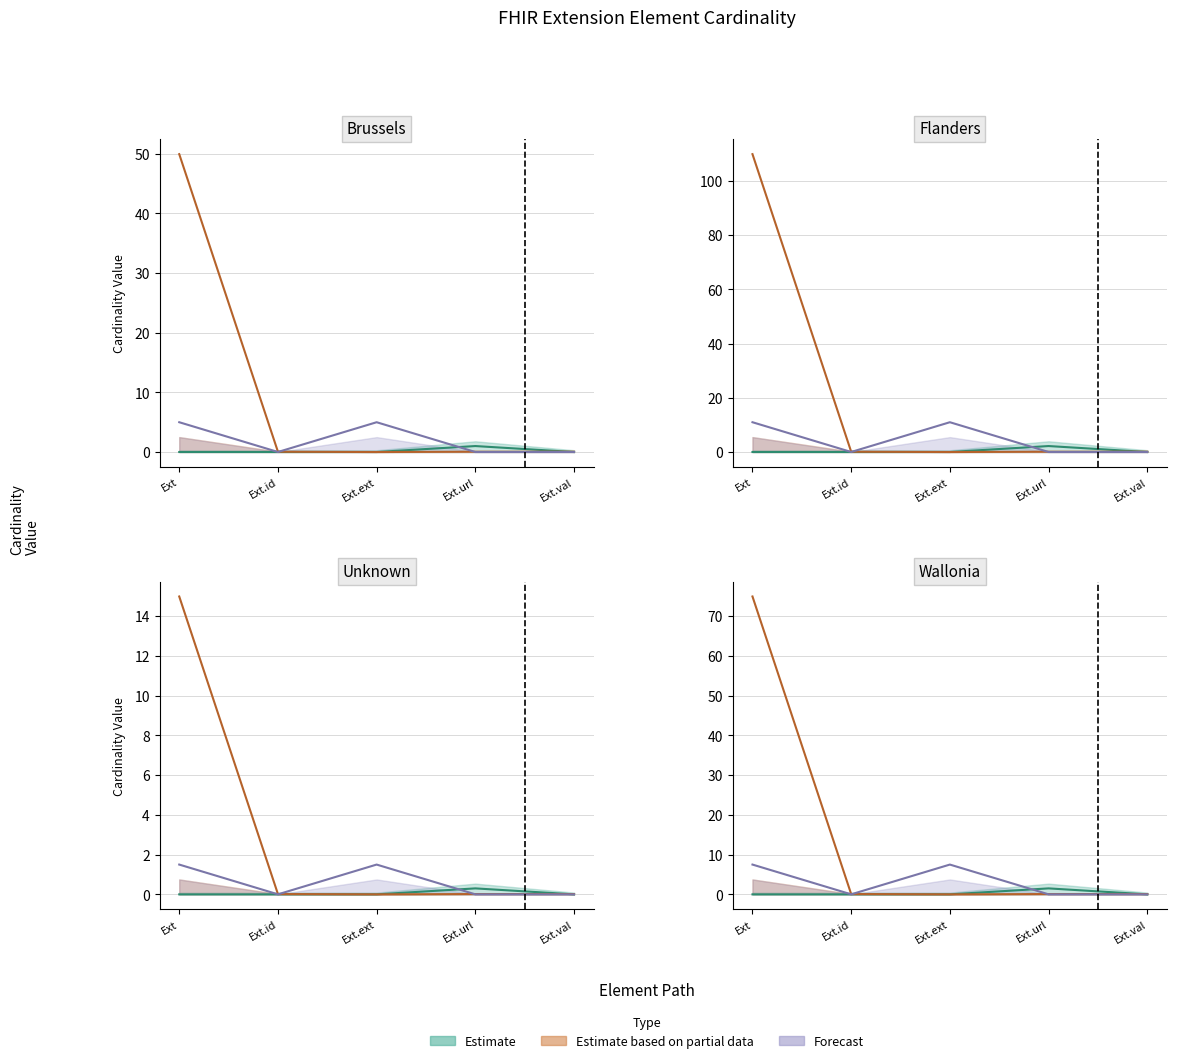

How many intersections are there between Estimate based on partial data and Estimate?

1